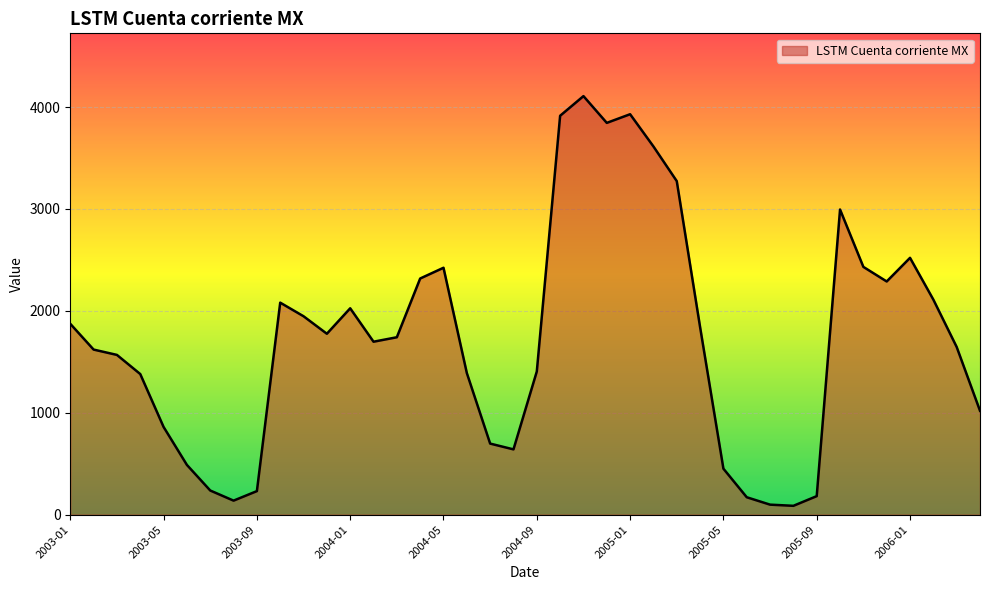

What is the greatest value displayed?

4107.7